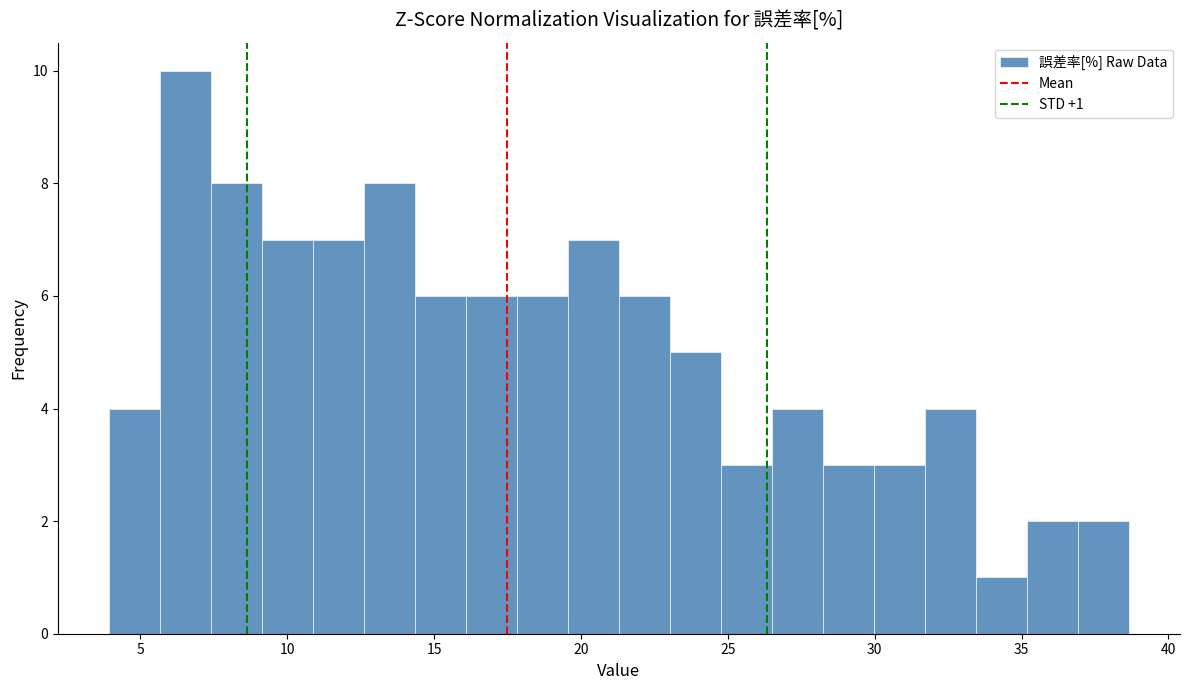

Read against the x-axis, roughly where is the centre of the tallest bar?

6.5